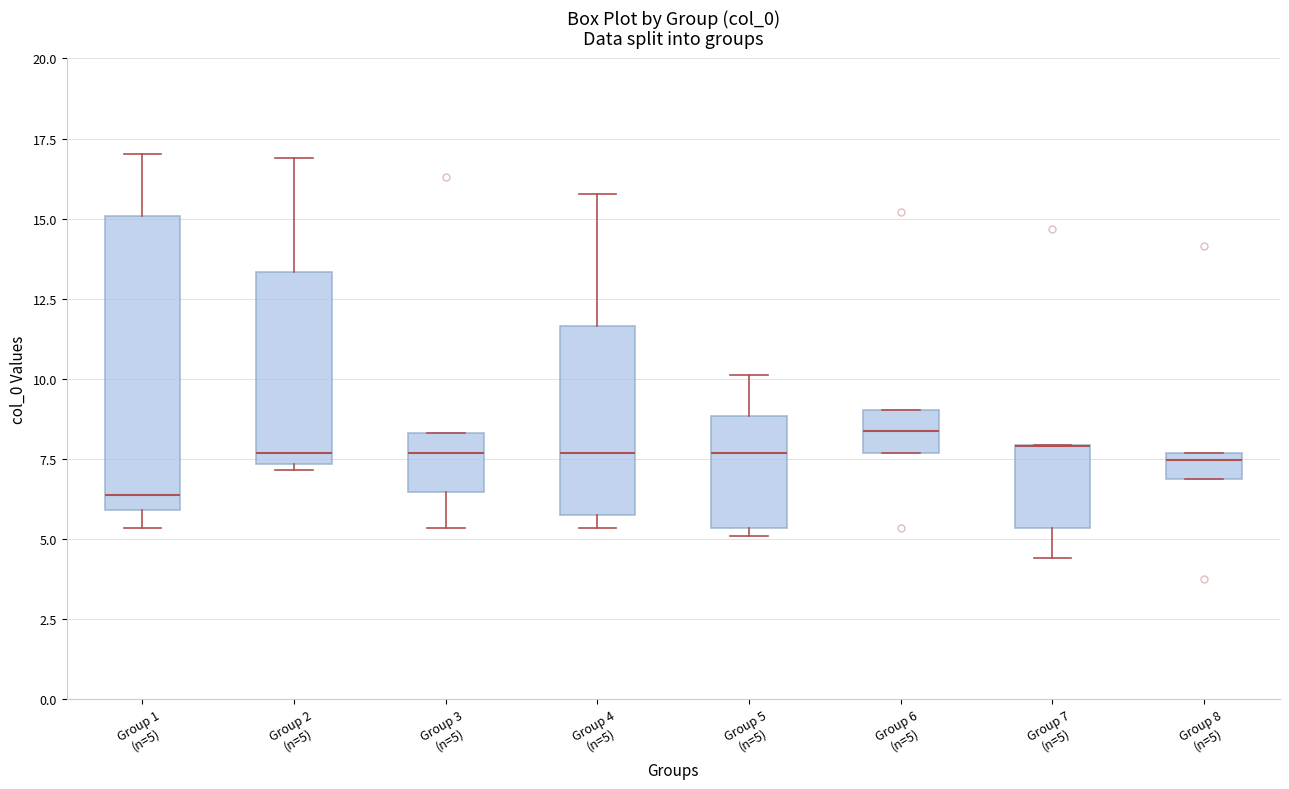

Where is the lower edge of the box for Group 7 (n=5) on the y-axis? The values are not printed on the chart, so give them approximately, as read against the axis.

5.5